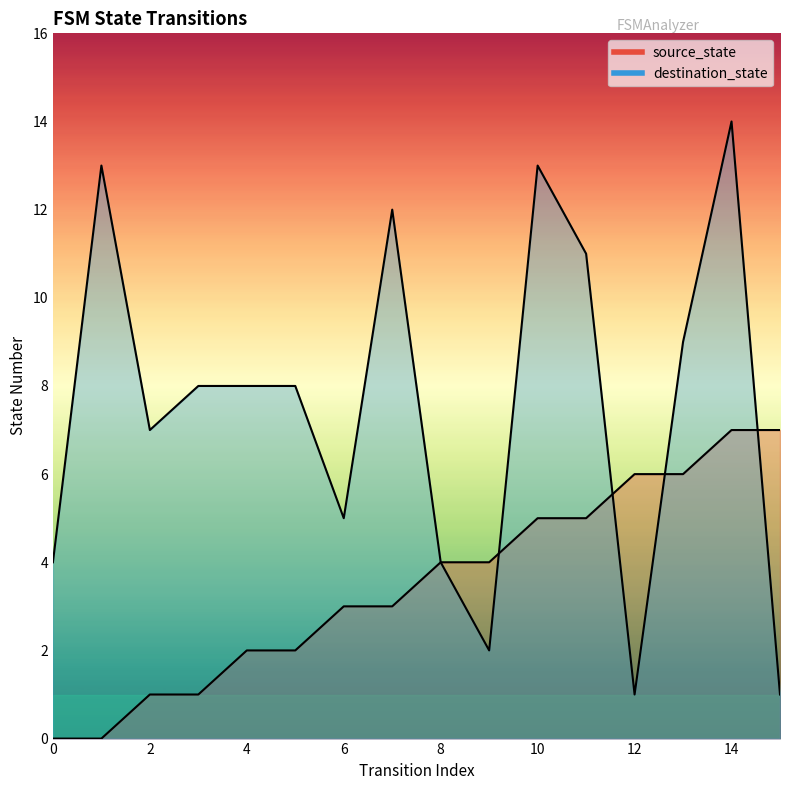

What is the value of the source_state point at the 9th from the left?

4